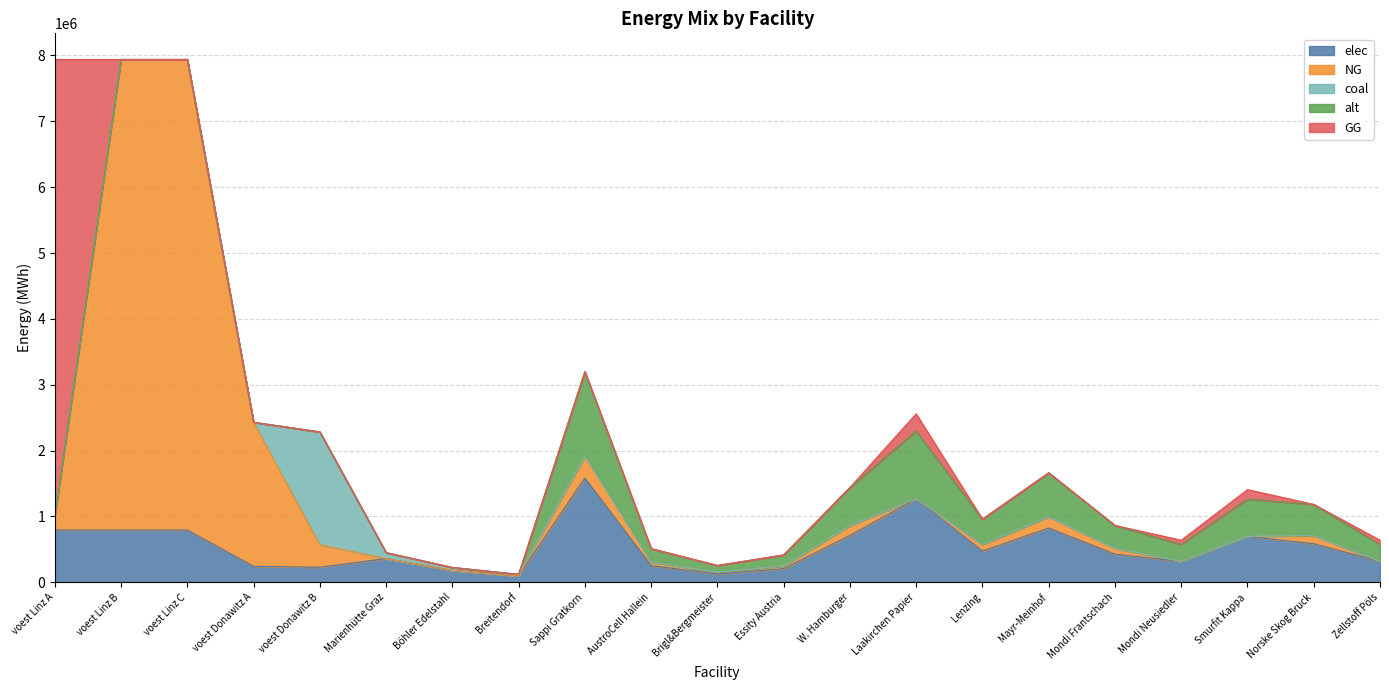

What are all the series names shown in the legend?

elec, NG, coal, alt, GG